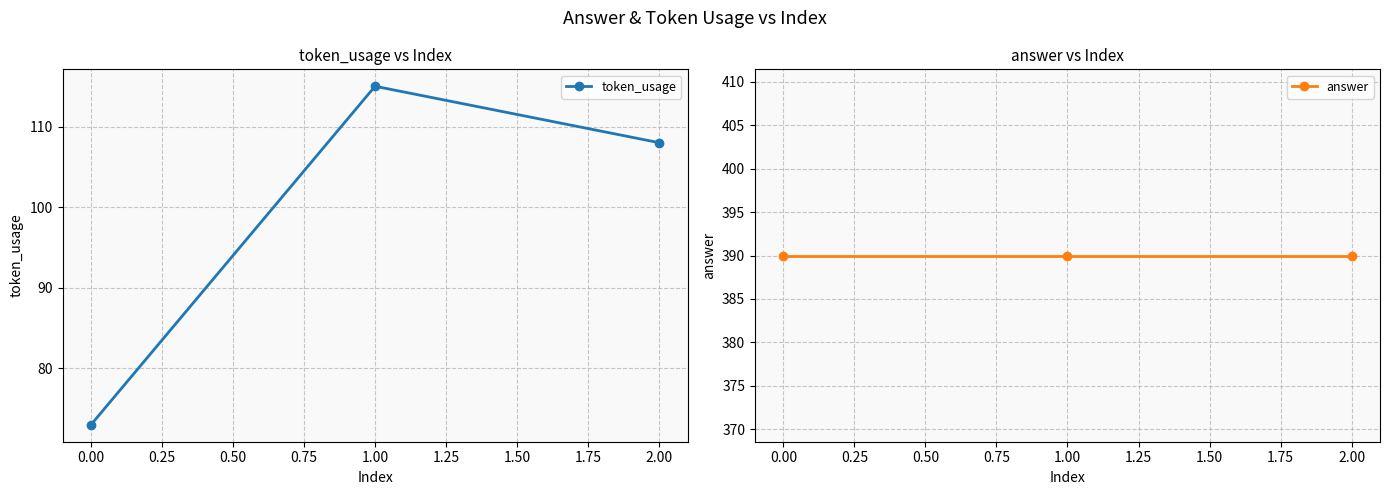

How many lines are shown in the chart?

2